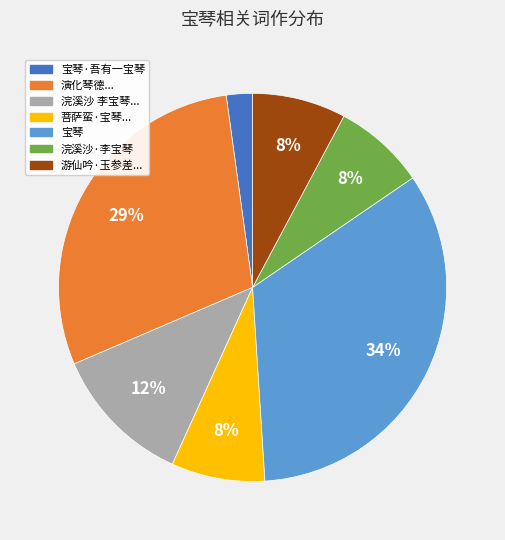

Is there a majority slice in this chart?

No